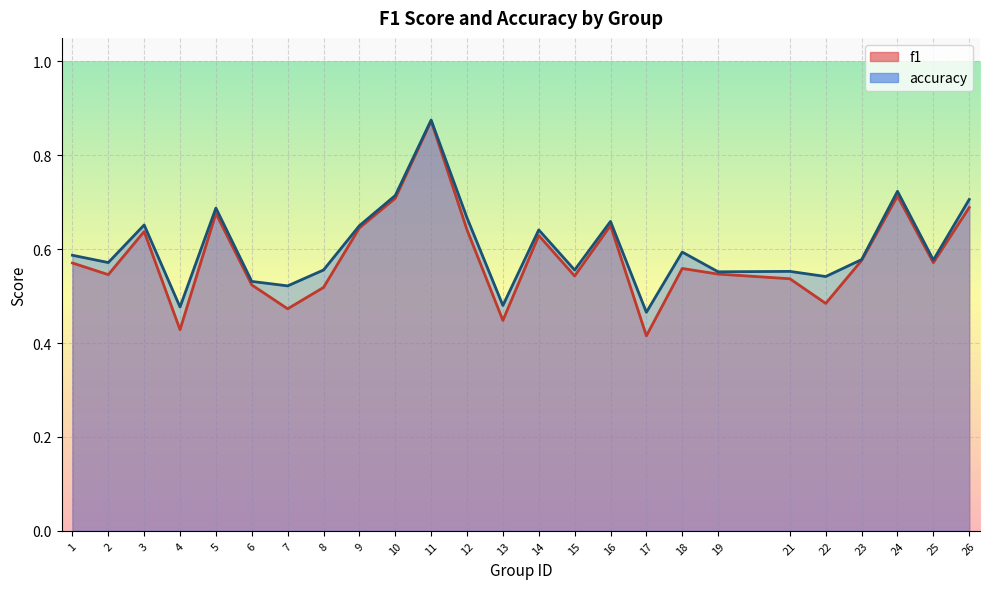

Count the number of data series in this chart.

2